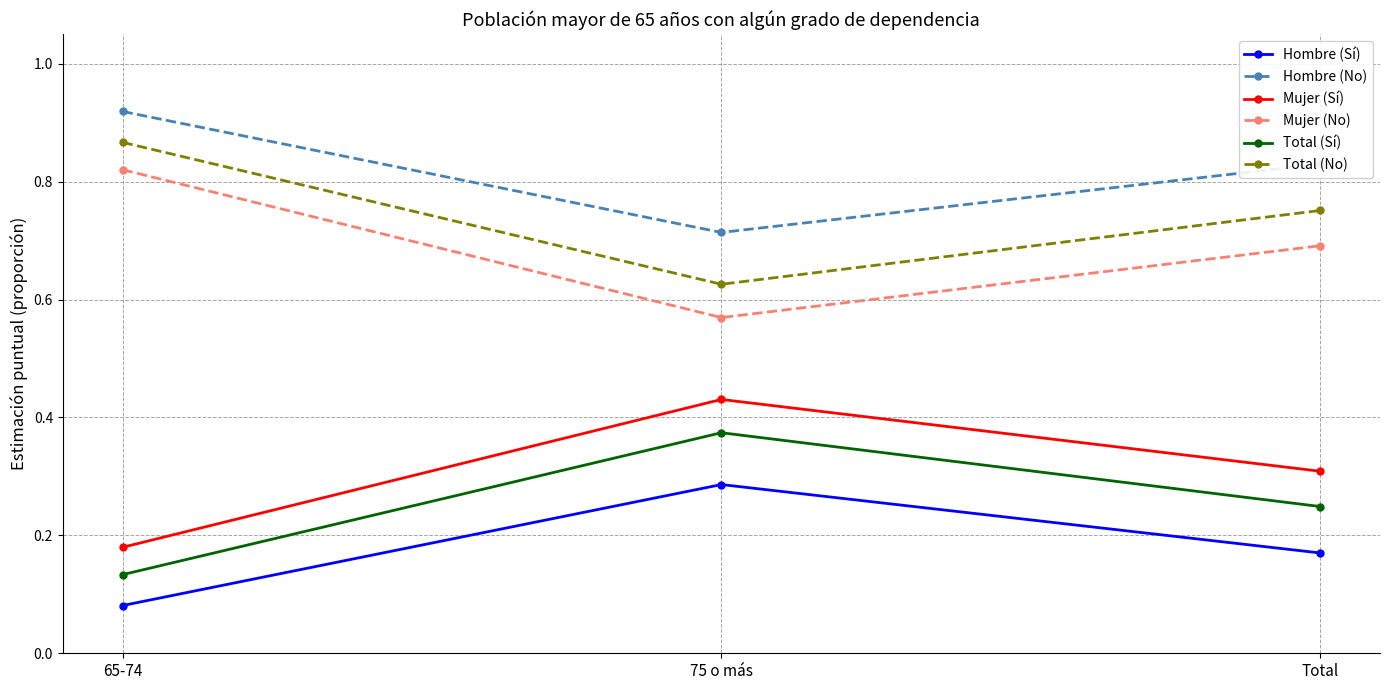

At which label is Total (No) closest to 0?

75 o más